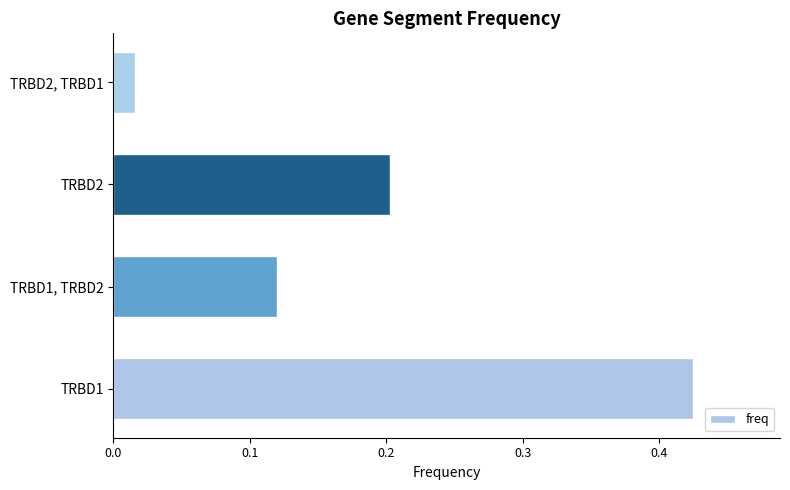

What is the average value?

0.2